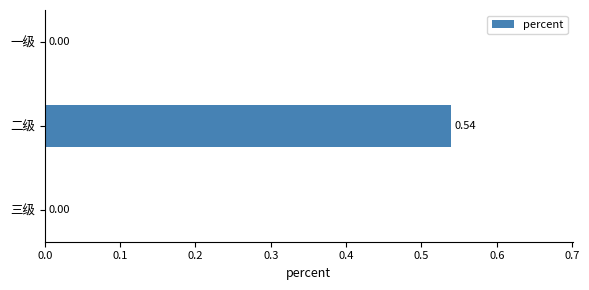

Which category has the highest value across all series?

二级